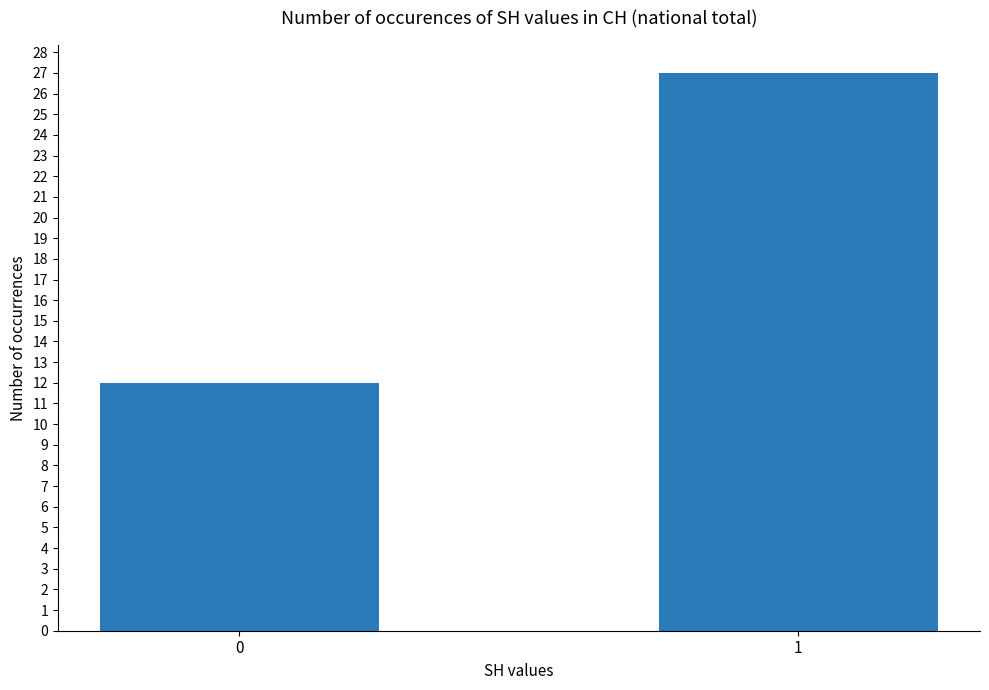

List the labels in order of value, largest first.

1, 0